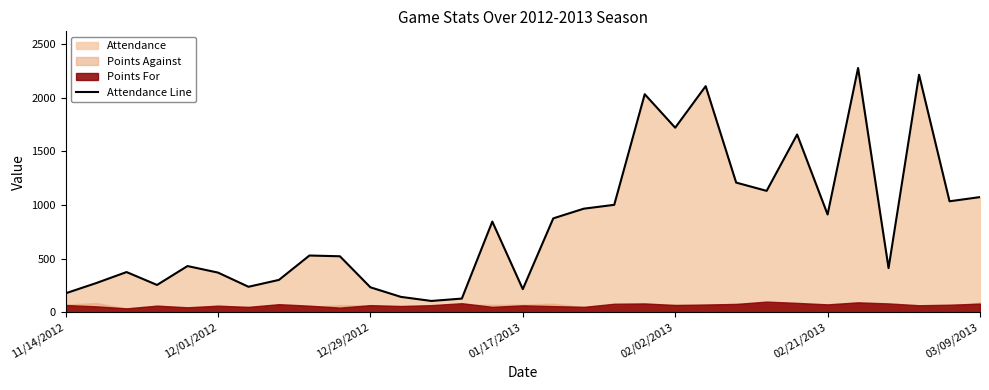

What is the highest value of the Attendance Line series?

2276